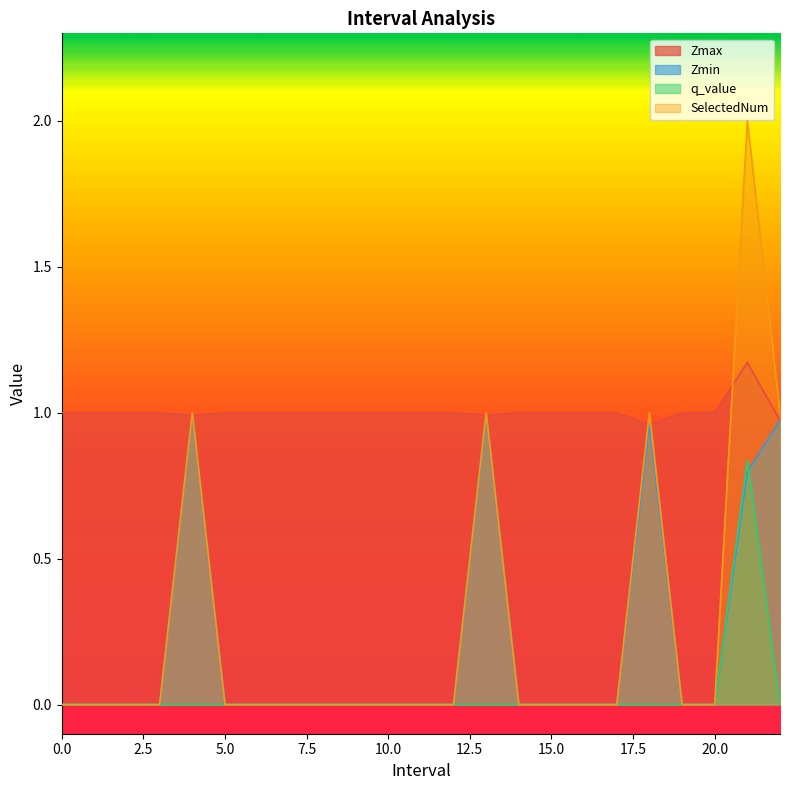

At how many categories does at least one series exceed 1?

1